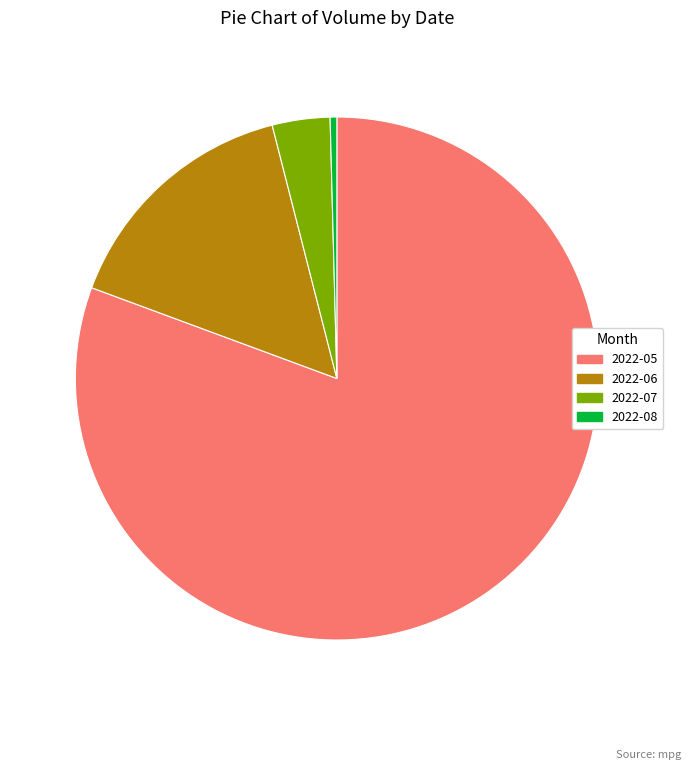

Is the sum of 2022-06 and 2022-07 greater than half?

No